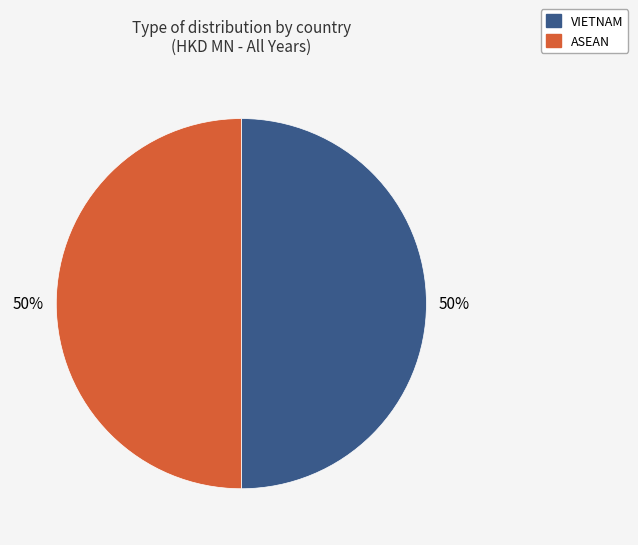

Is there any slice that represents more than half of the pie?

No